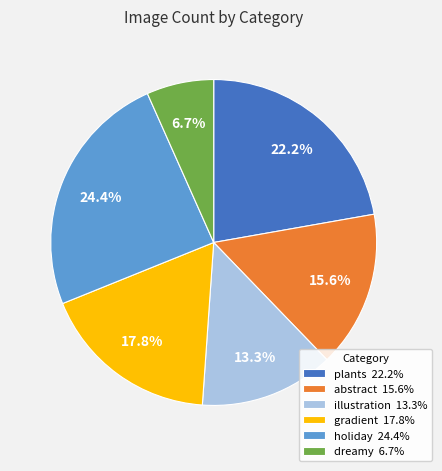

What percentage is the gradient slice, to the nearest percent?

18%